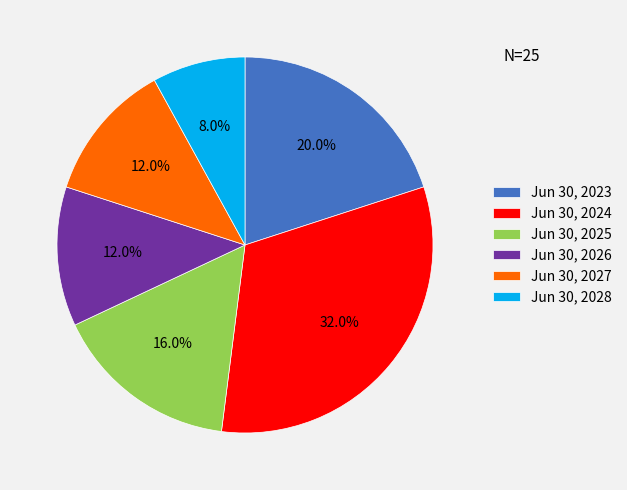

Which slice is the largest?

Jun 30, 2024